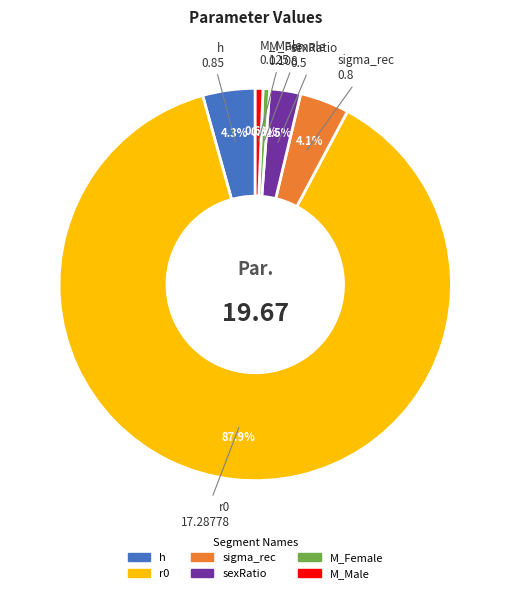

To the nearest percent, what portion does h represent?

4%